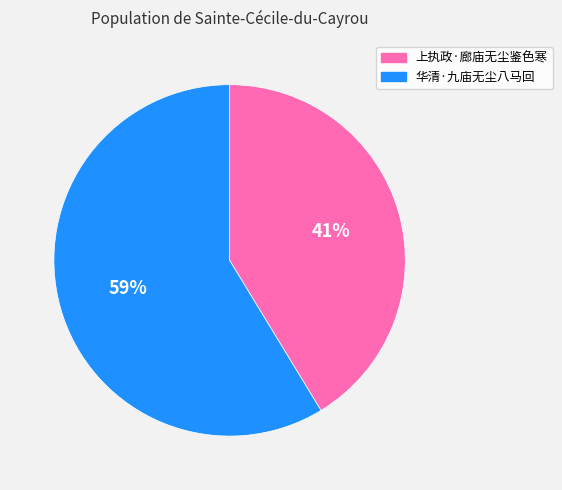

Approximately how many times larger is the value at 上执政·廊庙无尘鉴色寒 compared to 华清·九庙无尘八马回?

0.7